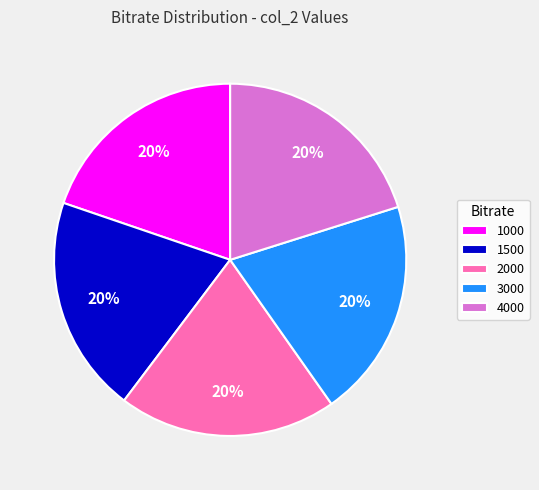

The 1500 slice represents 20% of the pie. True or false?

True